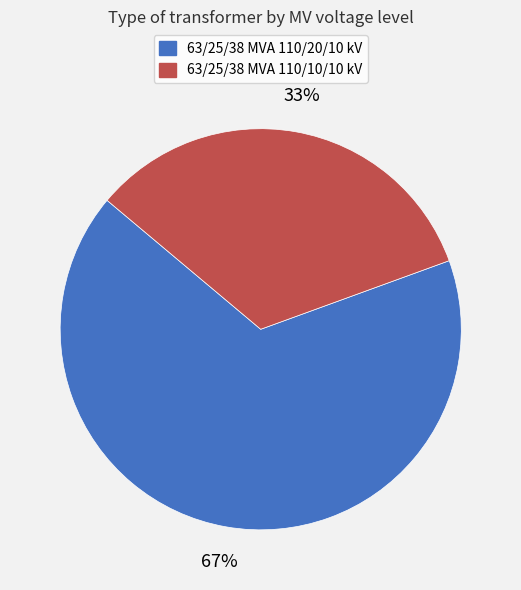

Does any single category account for the majority?

Yes